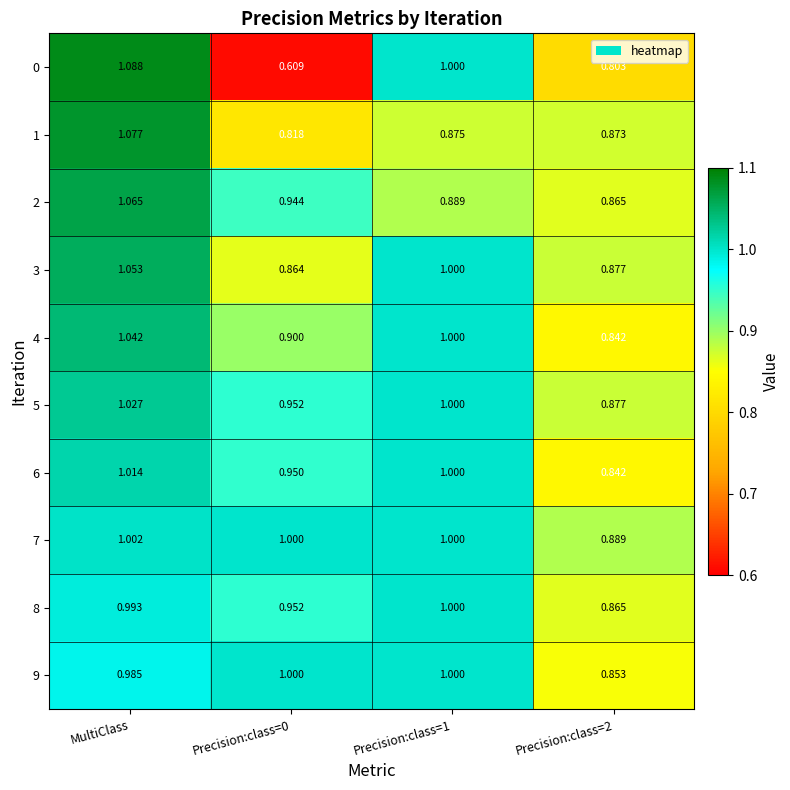

Which series has the largest range (max minus min)?

0